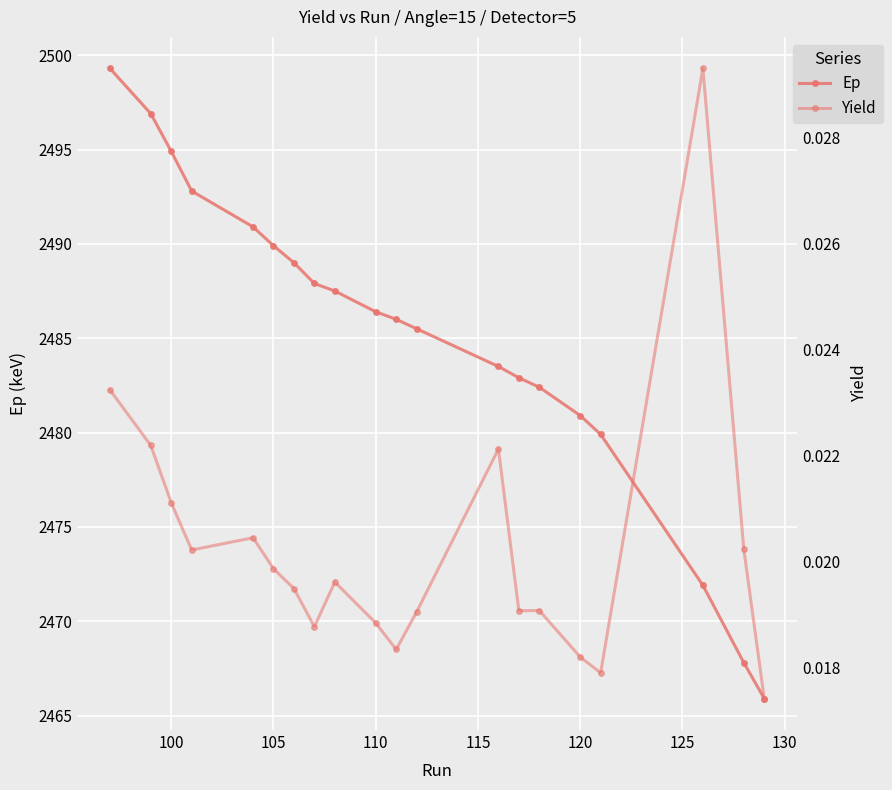

Is the value of Yield at 16 greater than the value of Ep at 11?

No